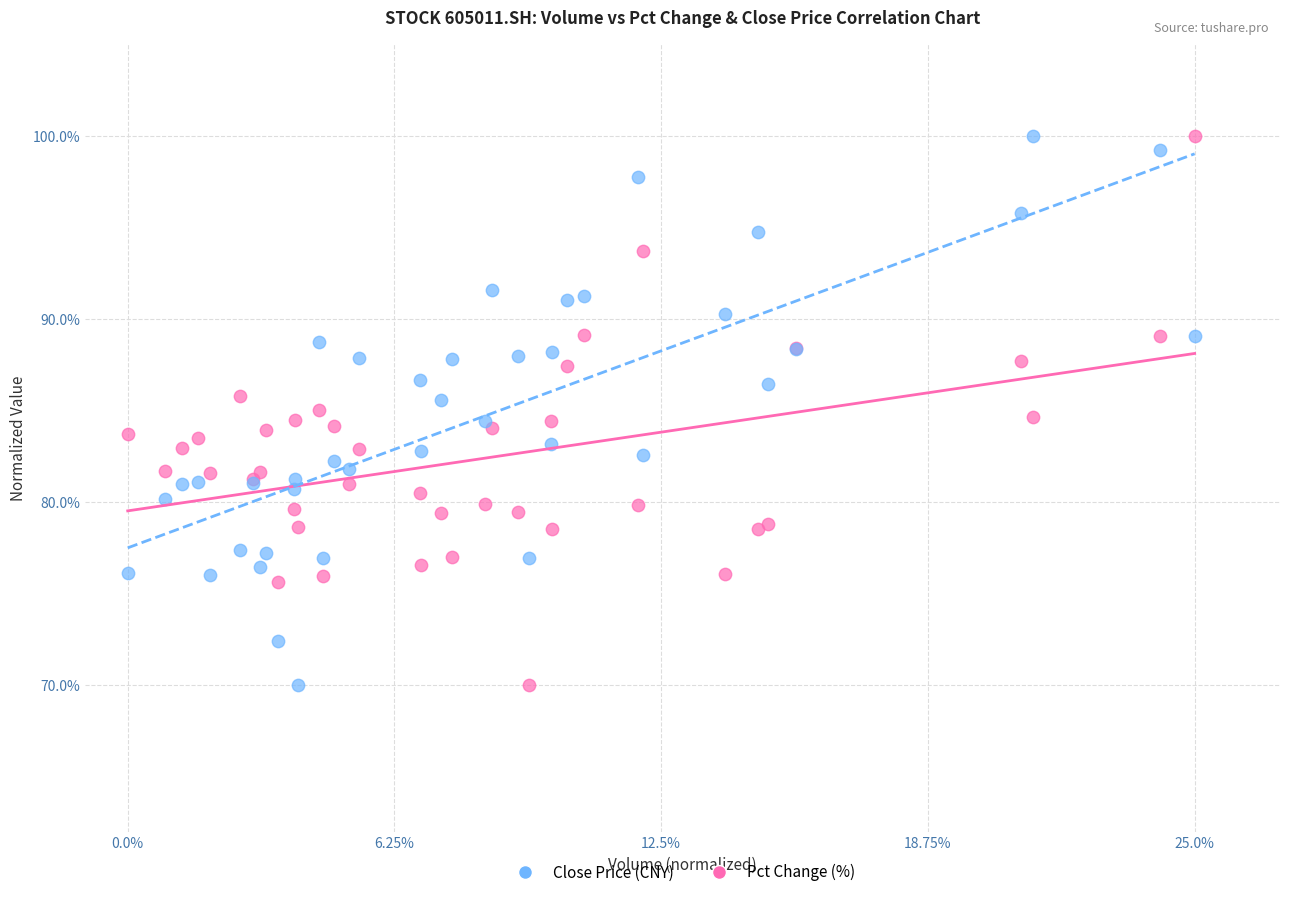

What is the X range (max minus min) for the scatter plot?

25.0